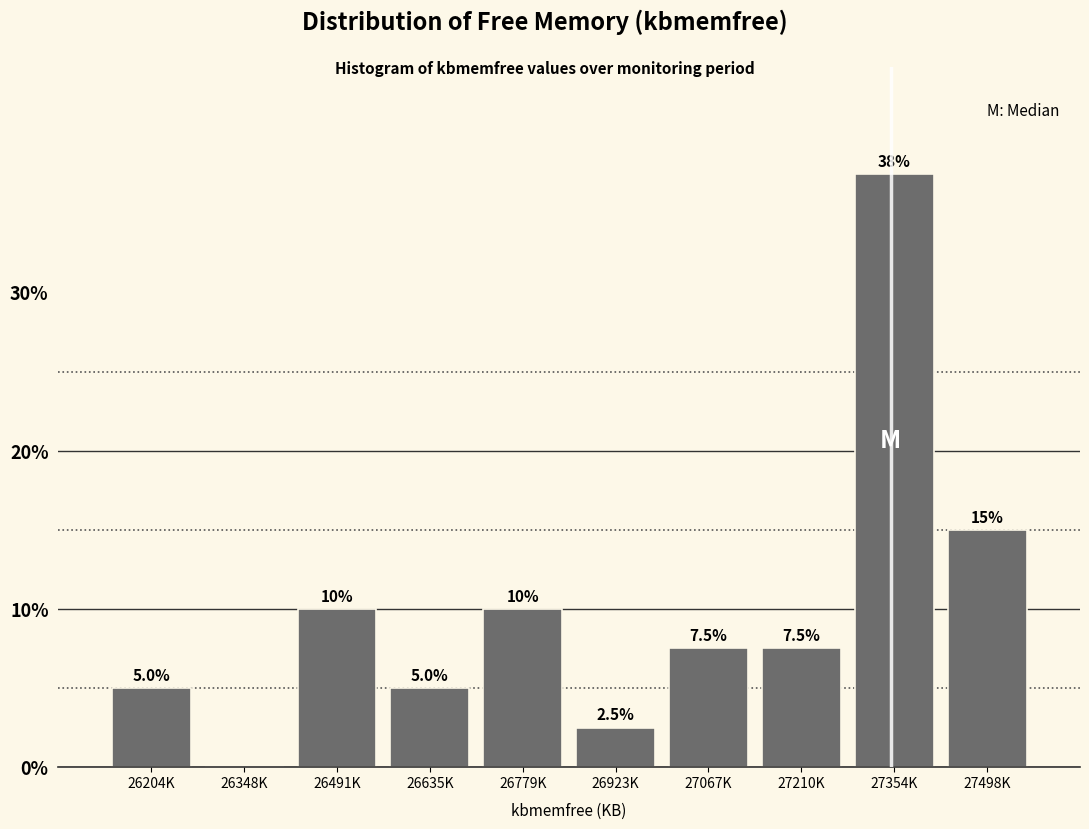

Reading right to left, transcribe all the data shown in this chart.

27498K=15.0	27354K=37.5	27210K=7.5	27067K=7.5	26923K=2.5	26779K=10.0	26635K=5.0	26491K=10.0	26348K=0.0	26204K=5.0